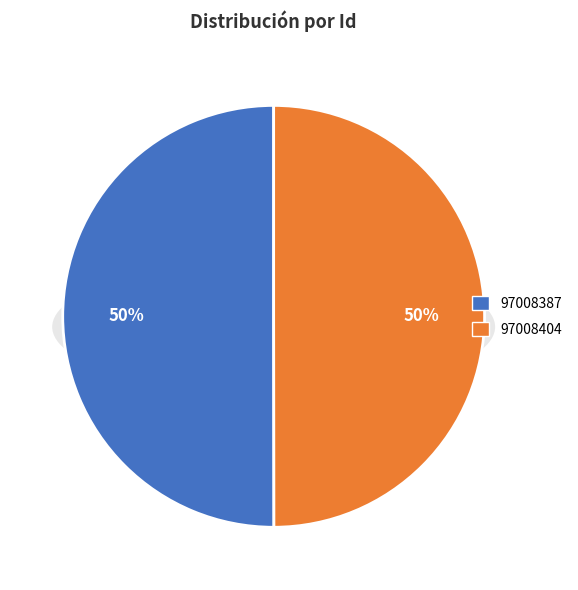

True or false: 97008387 accounts for 50% of the total.

True